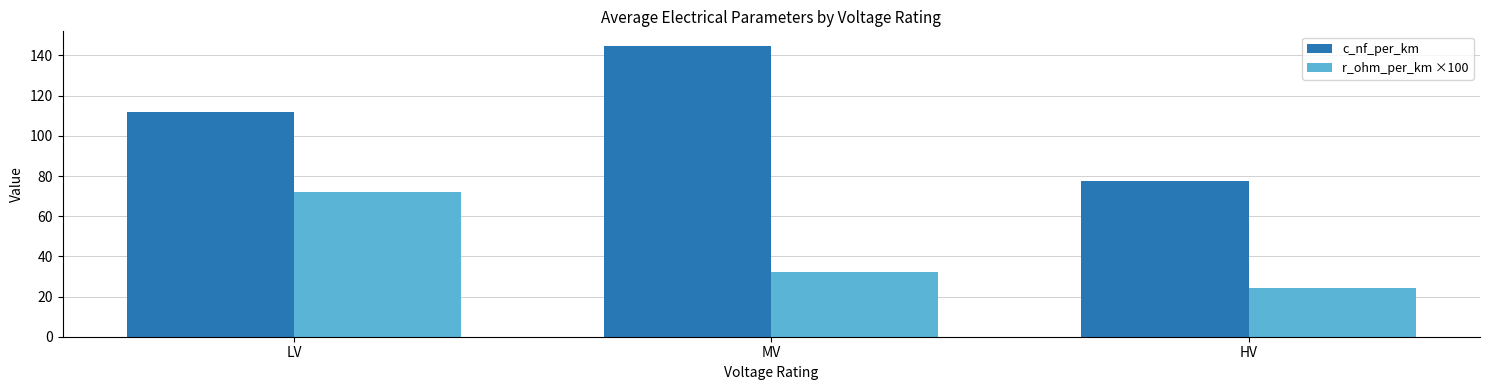

How many data points in r_ohm_per_km ×100 are less than 32?

1